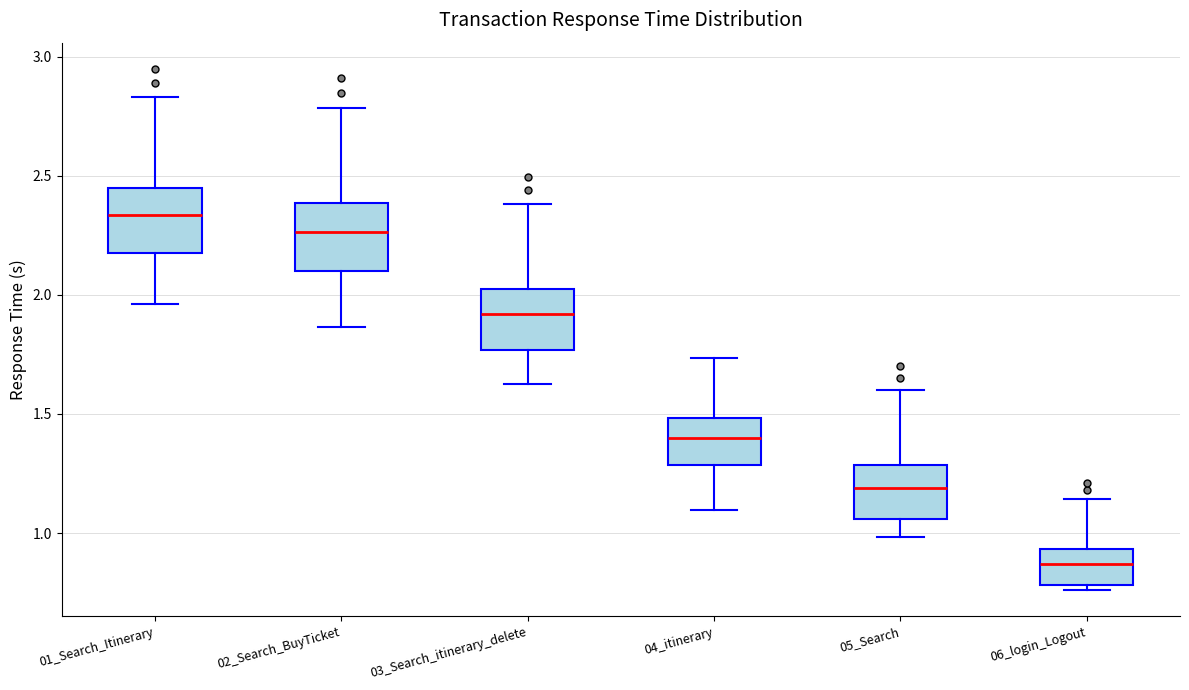

Reading left to right, read every box against the y-axis: the position of its median line, the range the box covers, and the ends of its whiskers. The values are not printed on the chart, so give them approximately, as read against the axis.

01_Search_Itinerary: median 2.35, box 2.20 to 2.45, whiskers 1.95 to 2.85
02_Search_BuyTicket: median 2.25, box 2.10 to 2.40, whiskers 1.85 to 2.80
03_Search_itinerary_delete: median 1.90, box 1.75 to 2.05, whiskers 1.65 to 2.40
04_itinerary: median 1.40, box 1.30 to 1.50, whiskers 1.10 to 1.75
05_Search: median 1.20, box 1.05 to 1.30, whiskers 1.00 to 1.60
06_login_Logout: median 0.85, box 0.80 to 0.95, whiskers 0.75 to 1.15